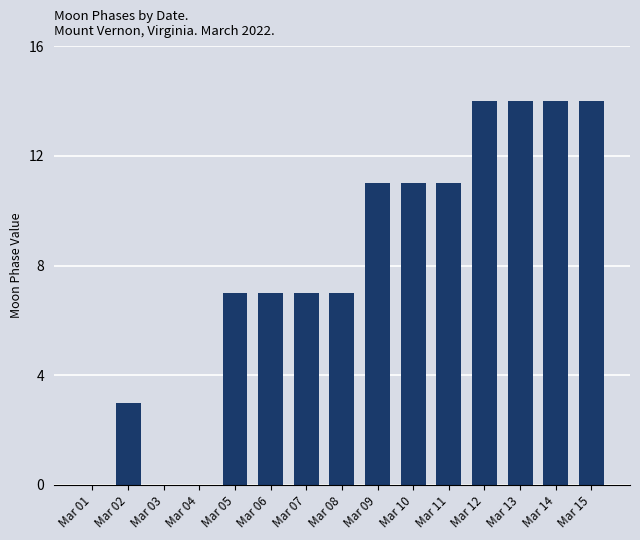

What is the sum of the values at Mar 14 and Mar 07?

21